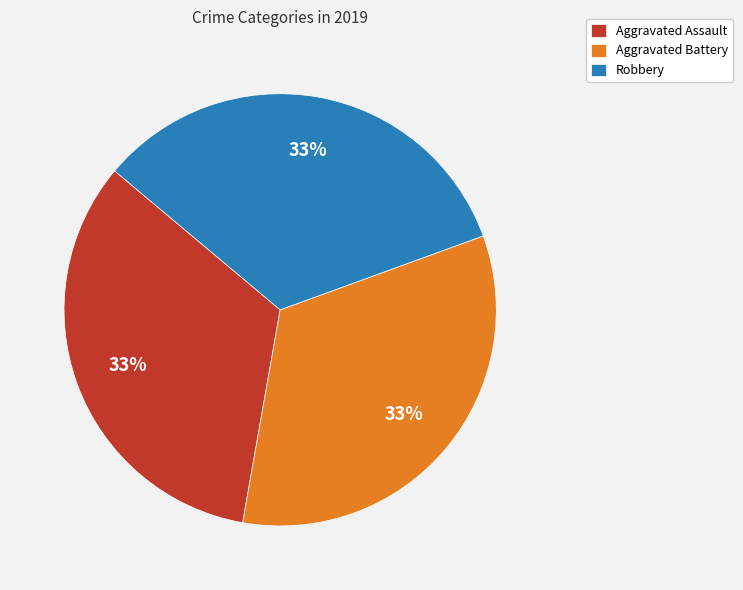

Is Aggravated Assault the majority of the pie?

No